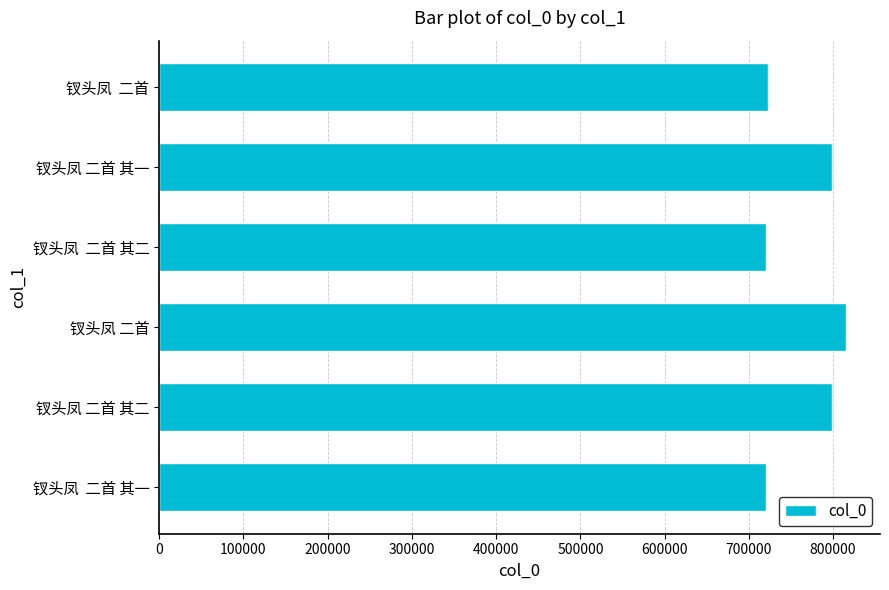

What is the sum of all values?

4575292